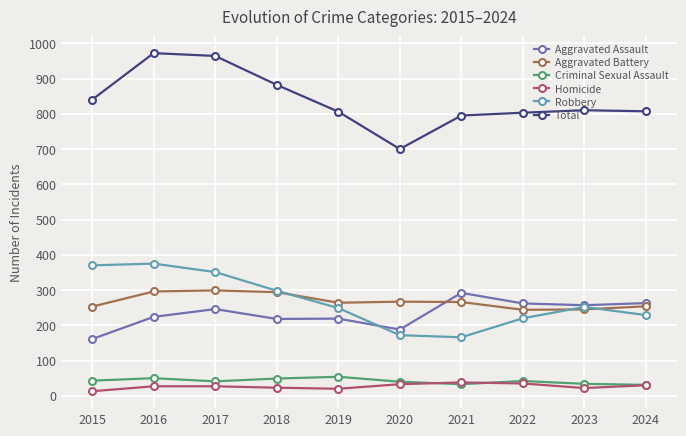

At how many categories does at least one series exceed 570?

10